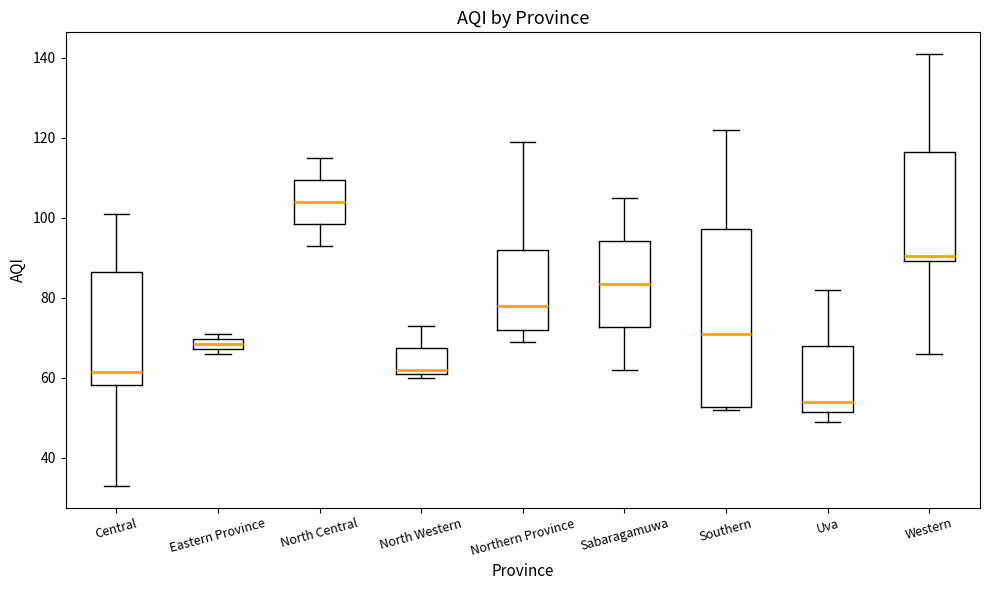

Which box is the tallest, from its lower edge to its upper edge?

Southern